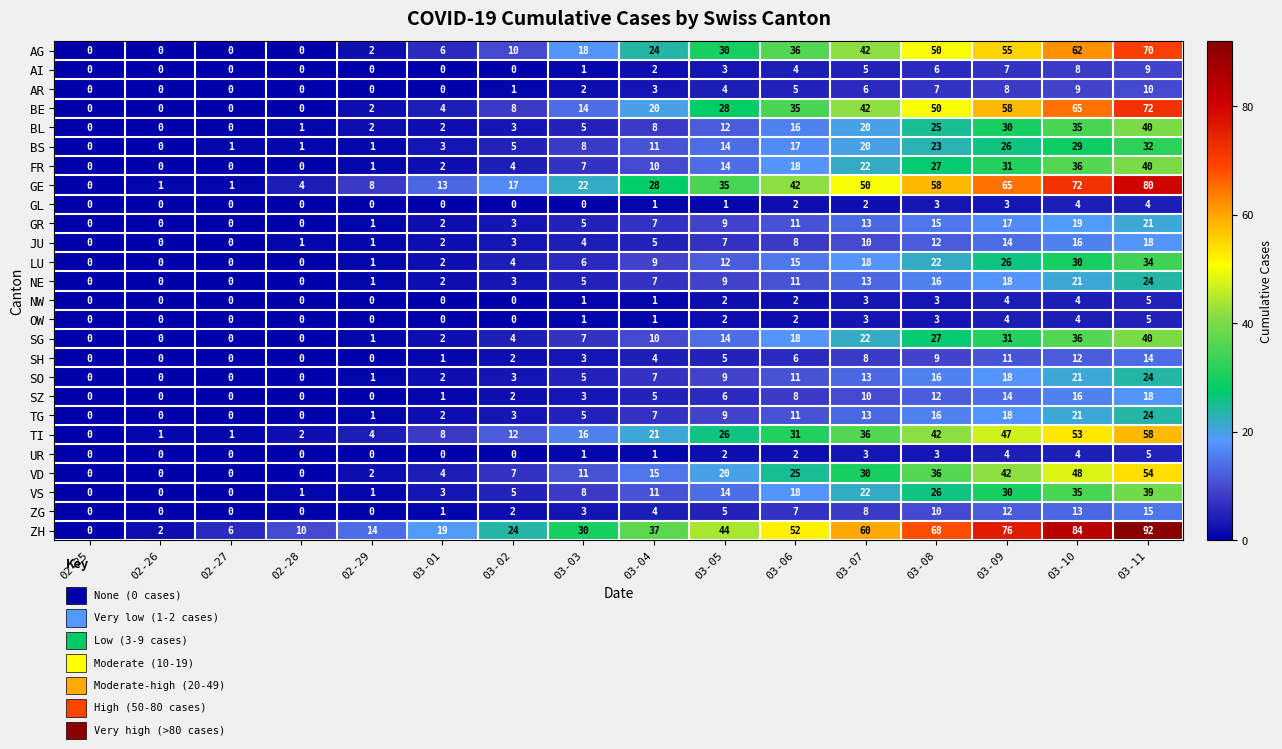

True or false: SZ has a value of 8 at 03-06.

True